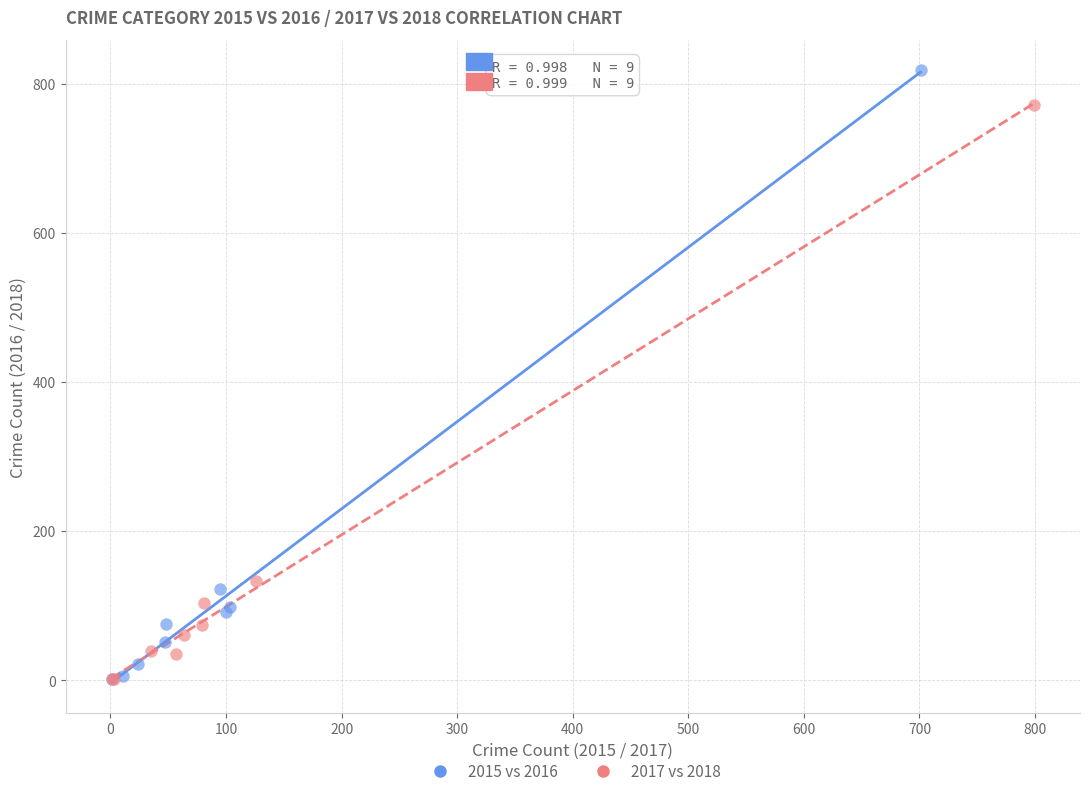

Which series reaches the maximum Y coordinate?

2015 vs 2016